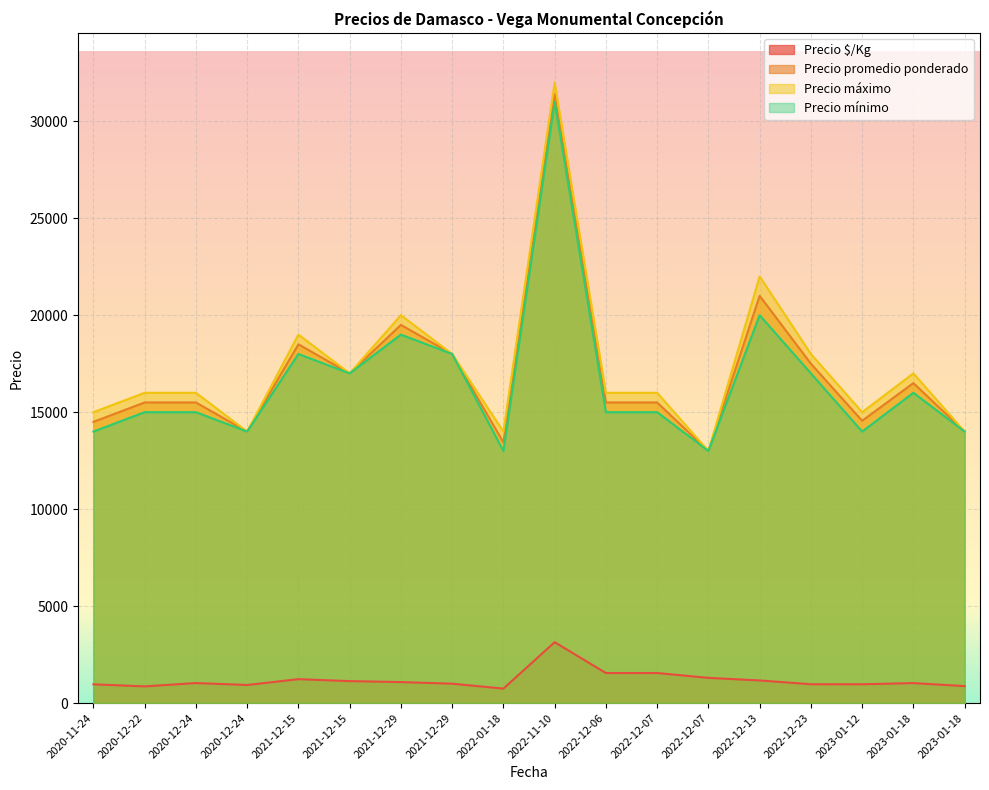

What is the total value across all series at 2023-01-18?

50531